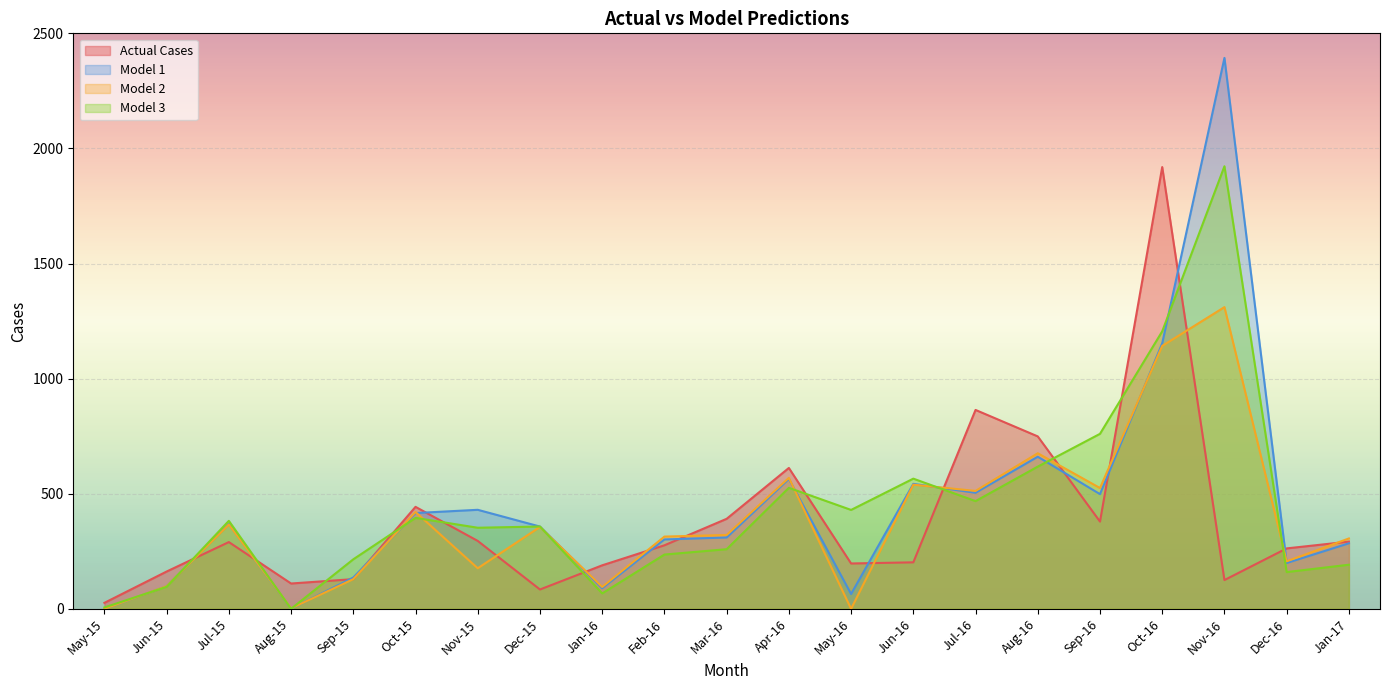

Which category has the highest value across all series?

Nov-16